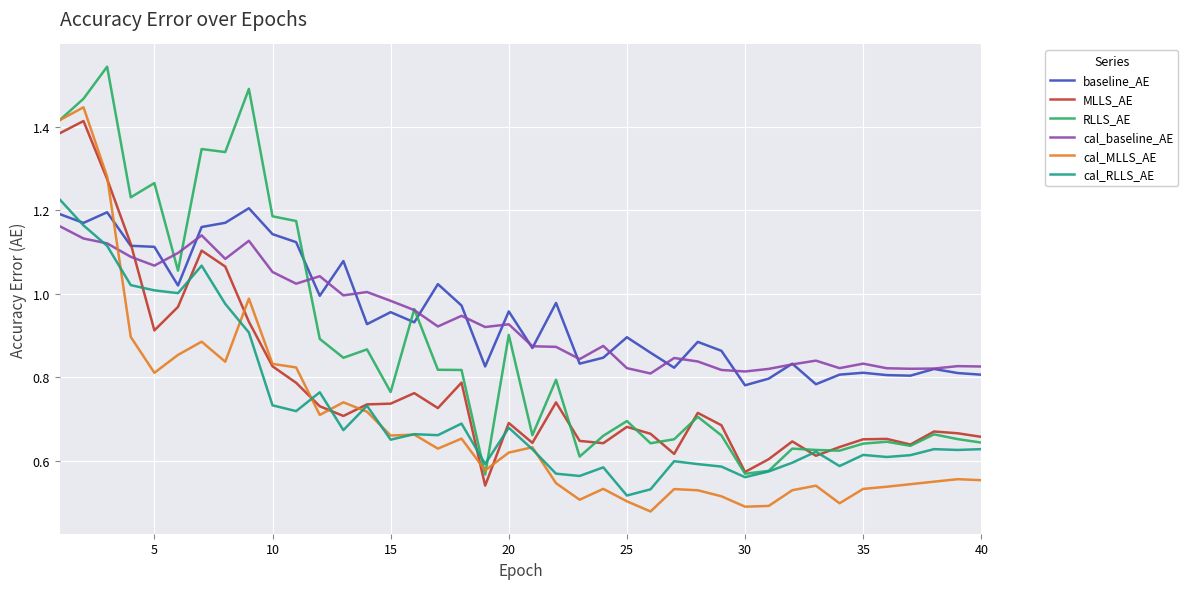

True or false: RLLS_AE and cal_baseline_AE intersect in this chart.

True